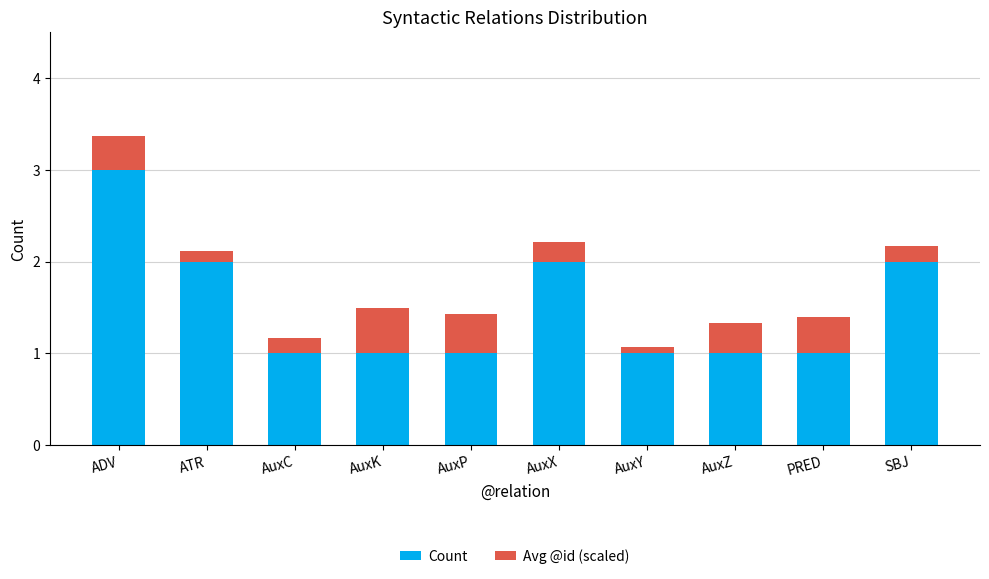

What is the total value across all series at AuxZ?

1.3